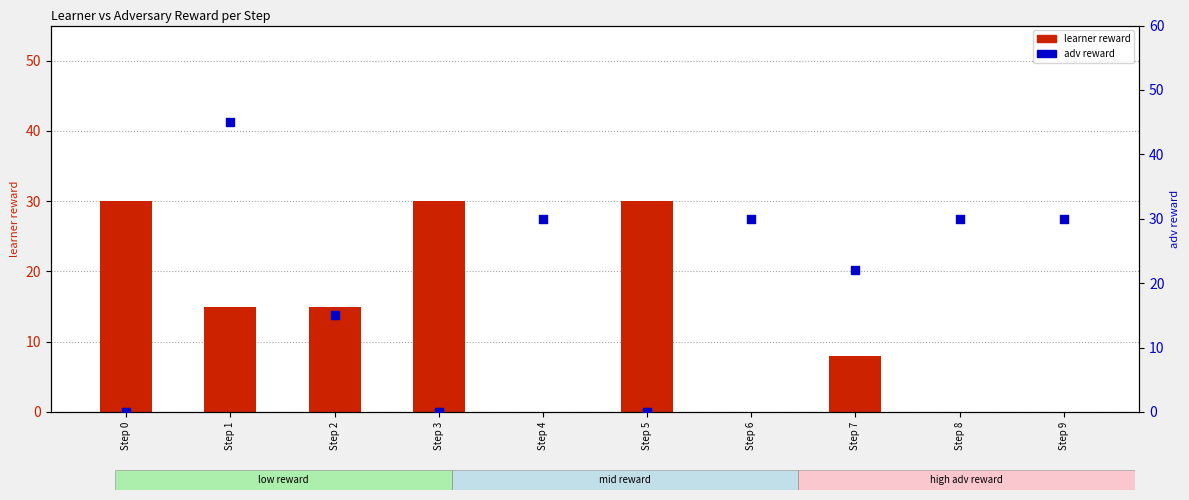

What are all the series names shown in the legend?

learner reward, adv reward